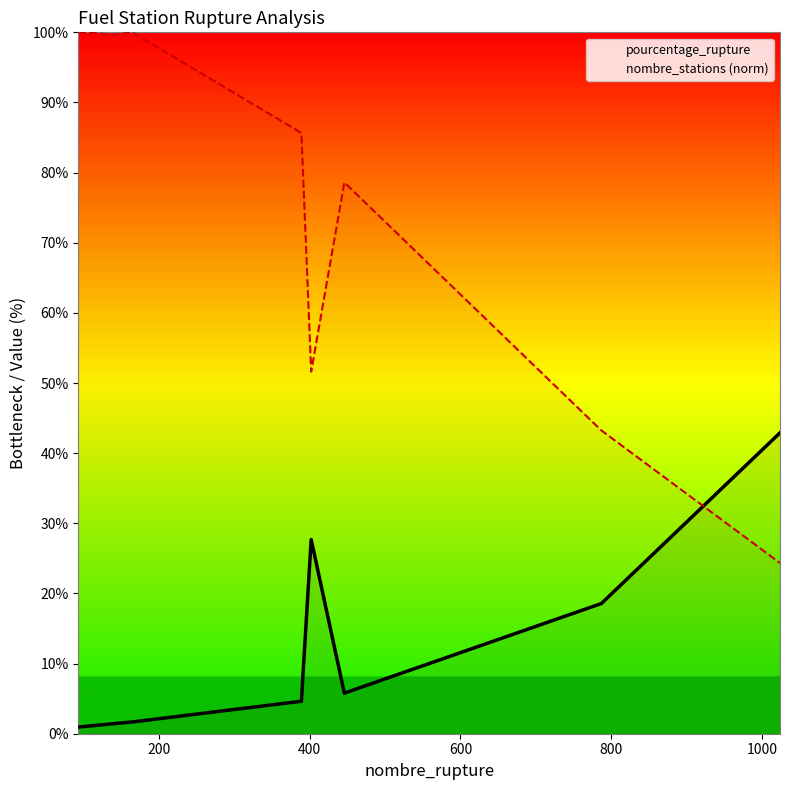

True or false: pourcentage_rupture has more than 0 points higher than both neighbors.

True